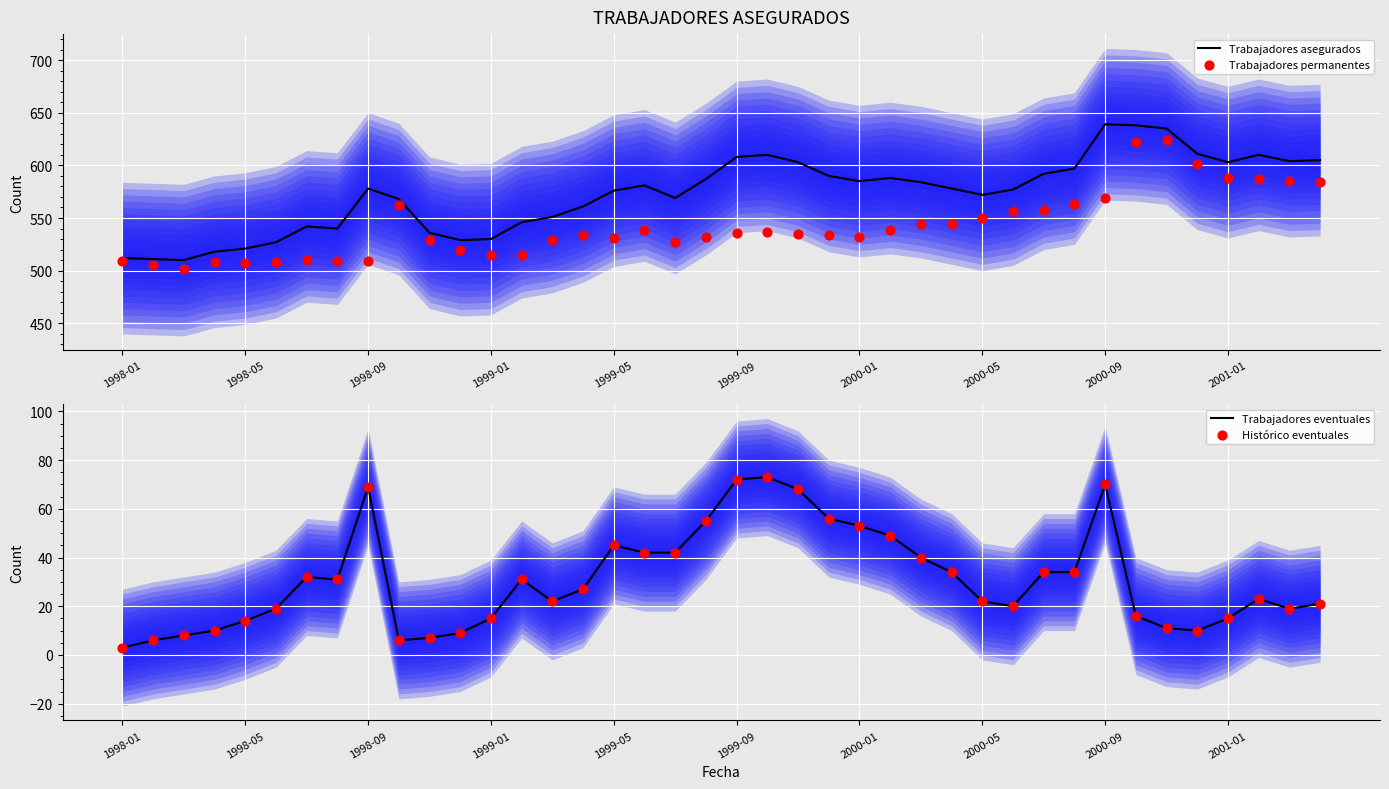

Which series has the widest spread of Y values?

Trabajadores asegurados